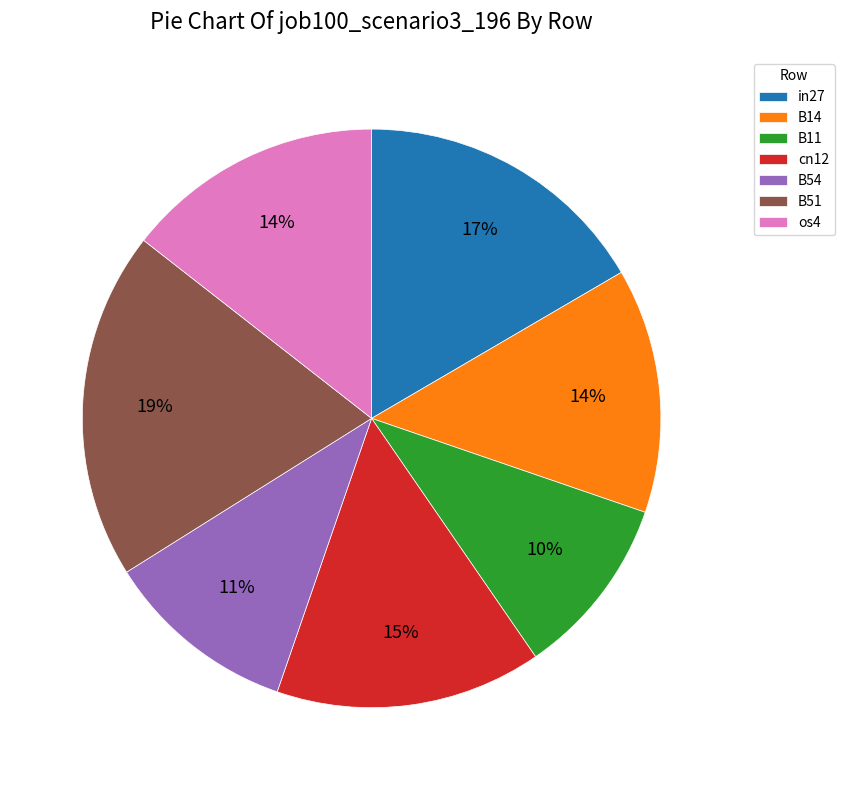

What is the largest slice in the pie chart?

B51